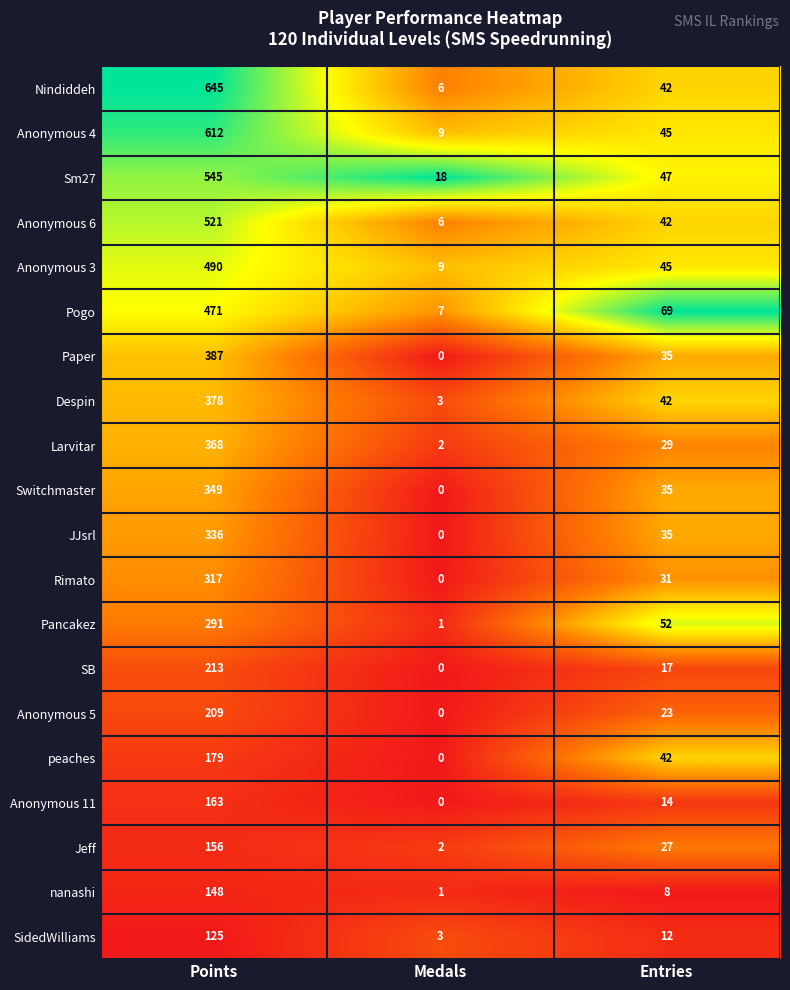

At which category is the sum across all series the highest?

Points